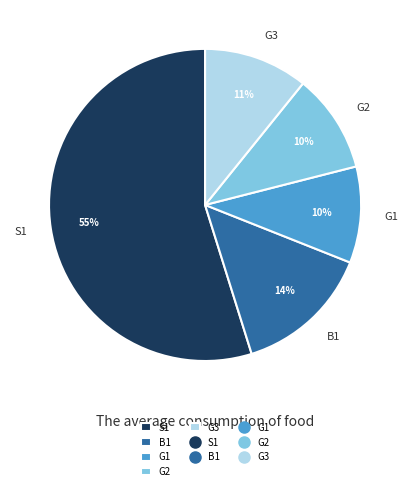

Is it true that B1 is 14% of the pie?

True